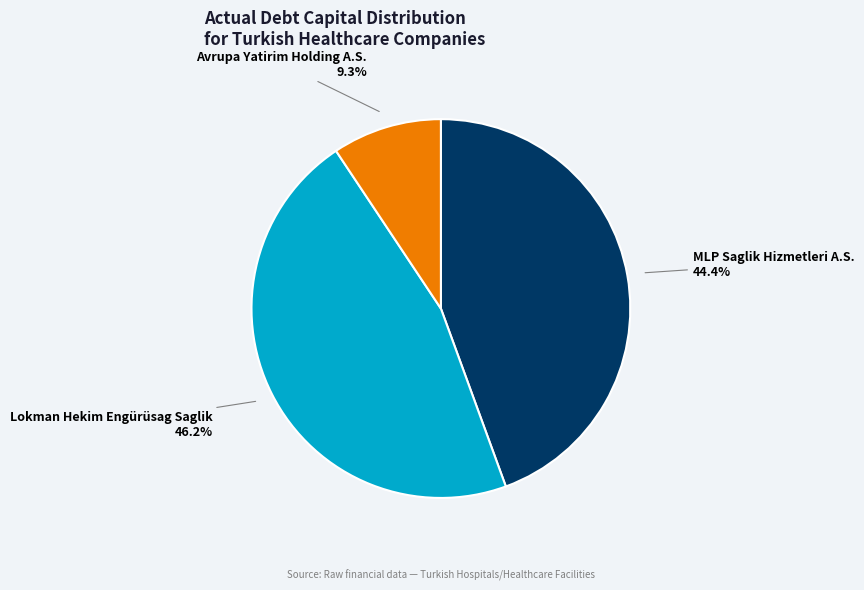

How many slices are in this pie chart?

3